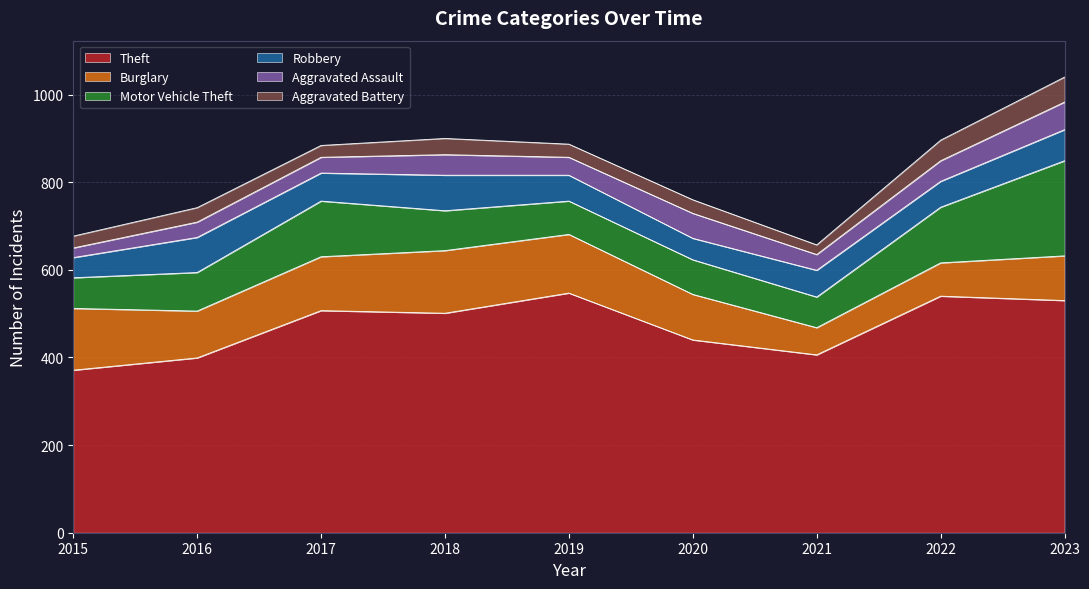

What are all the series names shown in the legend?

Theft, Burglary, Motor Vehicle Theft, Robbery, Aggravated Assault, Aggravated Battery